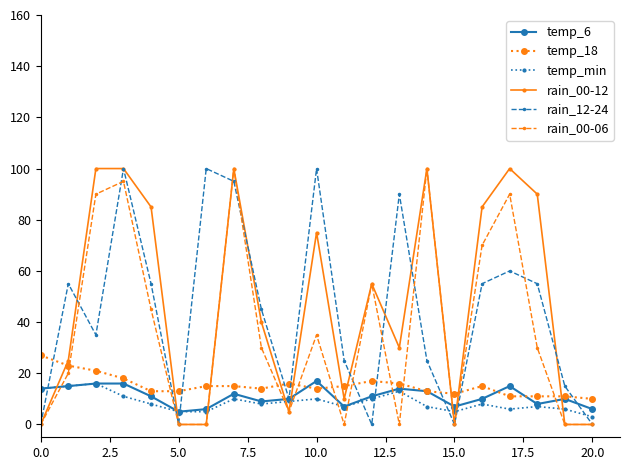

True or false: rain_12-24 has more than 0 points higher than both neighbors.

True